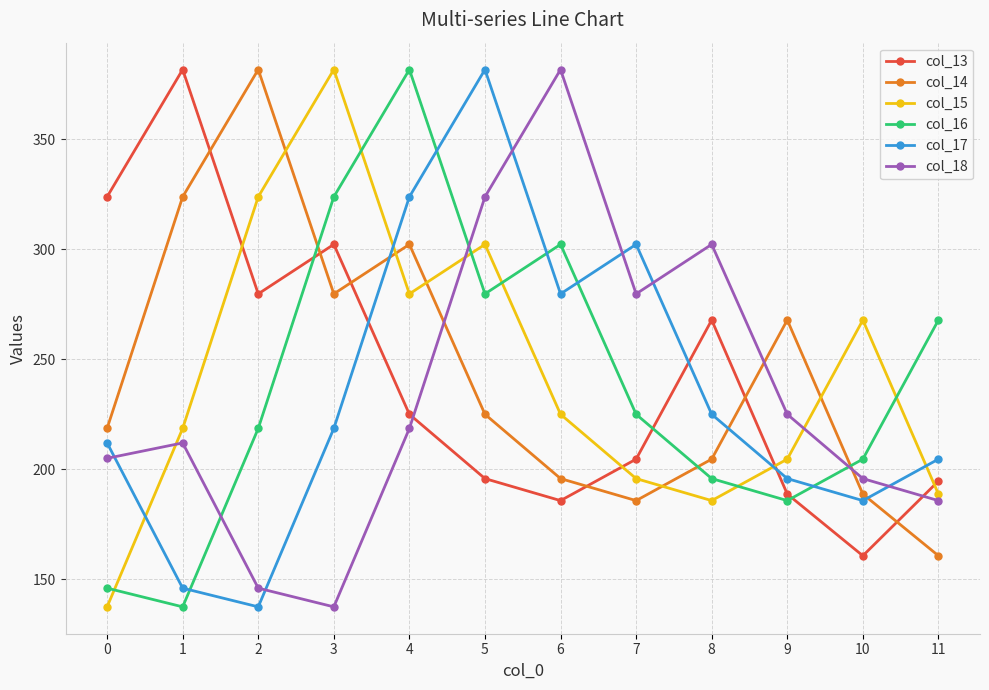

Count the number of categories in the chart.

12